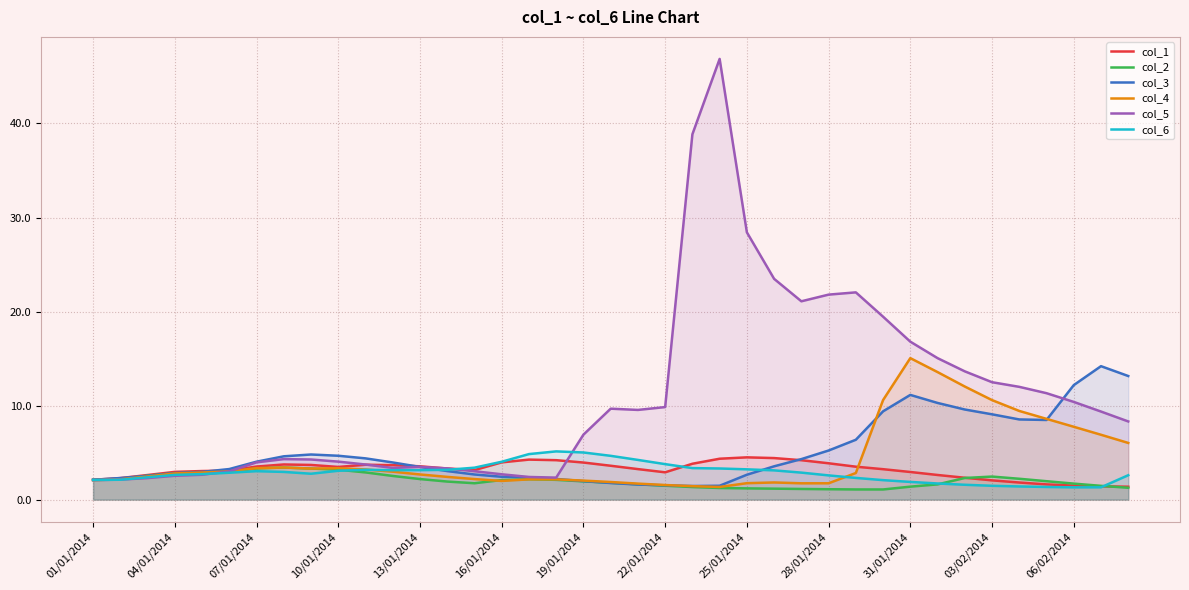

The col_6 series shows 0.9 at 10/01/2014. True or false?

False